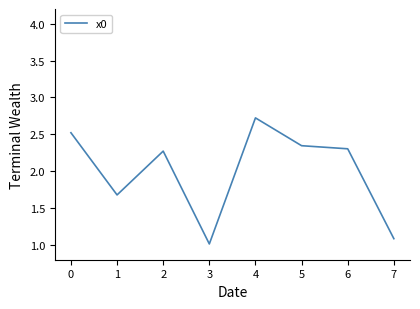

Does the chart display data point markers on the line(s)?

No